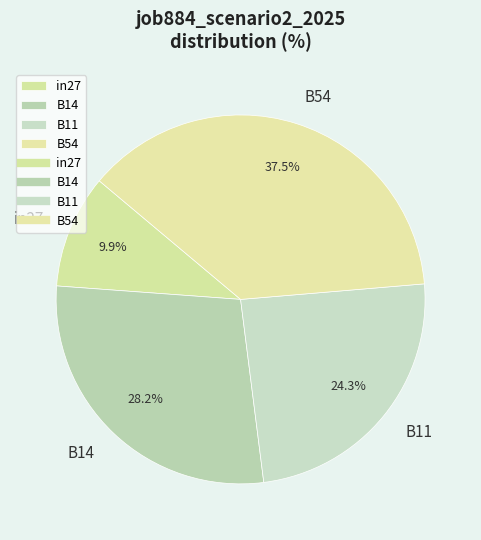

Is it true that in27 is 1% of the pie?

False